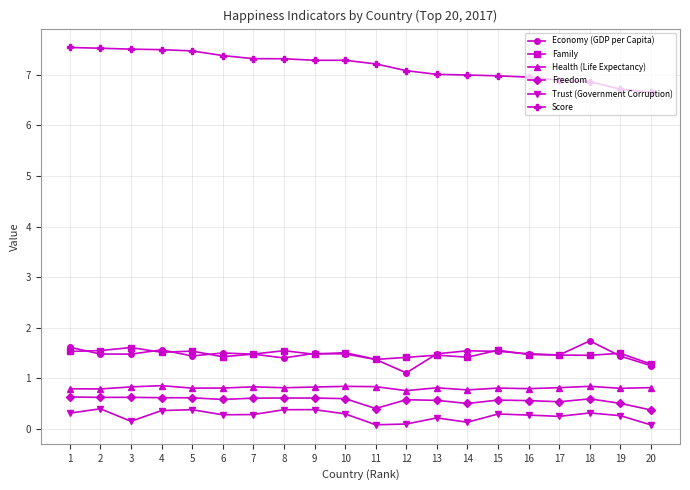

What is the value of the Score point at the 19th from the left?

6.7